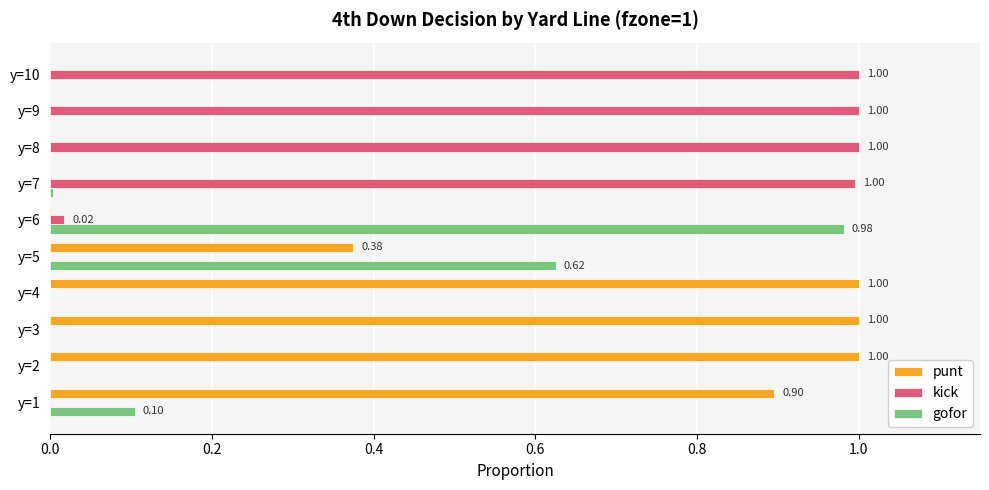

What is the sum of all kick values?

4.0